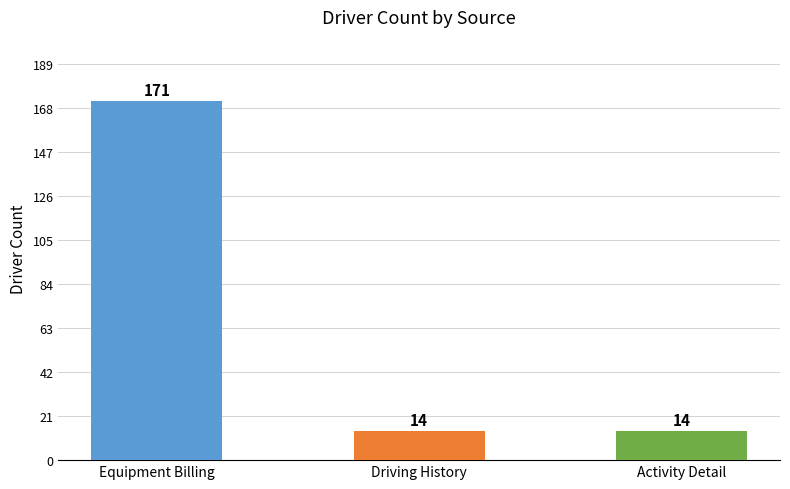

What is the greatest value displayed?

171